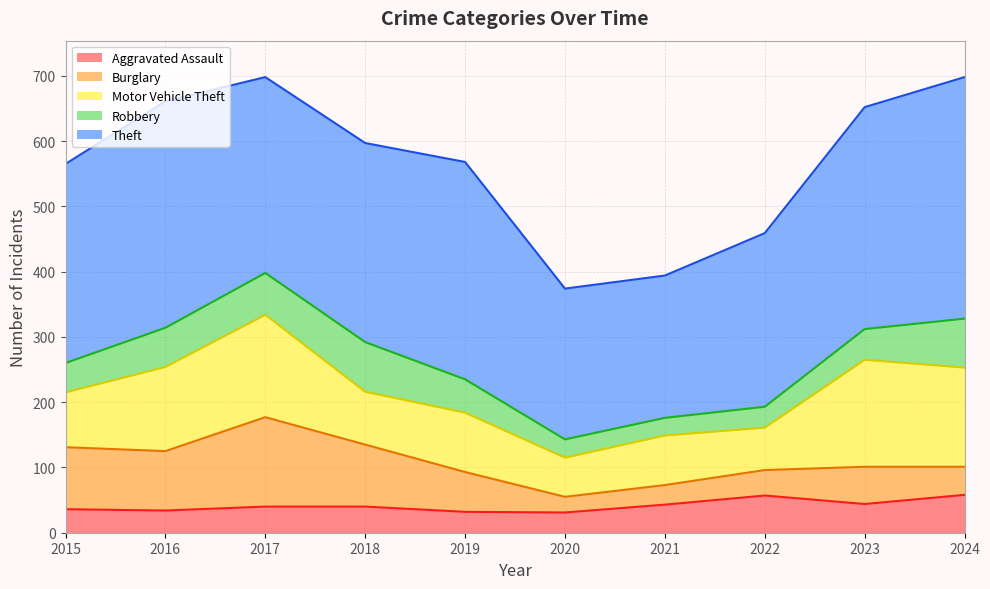

Reading left to right, what are all the values shown in this chart?

Aggravated Assault: 36	34	40	40	32	31	43	57	44	58
Burglary: 95	91	137	95	61	24	30	39	57	43
Motor Vehicle Theft: 84	129	157	81	91	60	76	65	164	152
Robbery: 45	60	64	76	51	28	27	32	47	75
Theft: 305	347	300	305	333	231	218	266	340	370